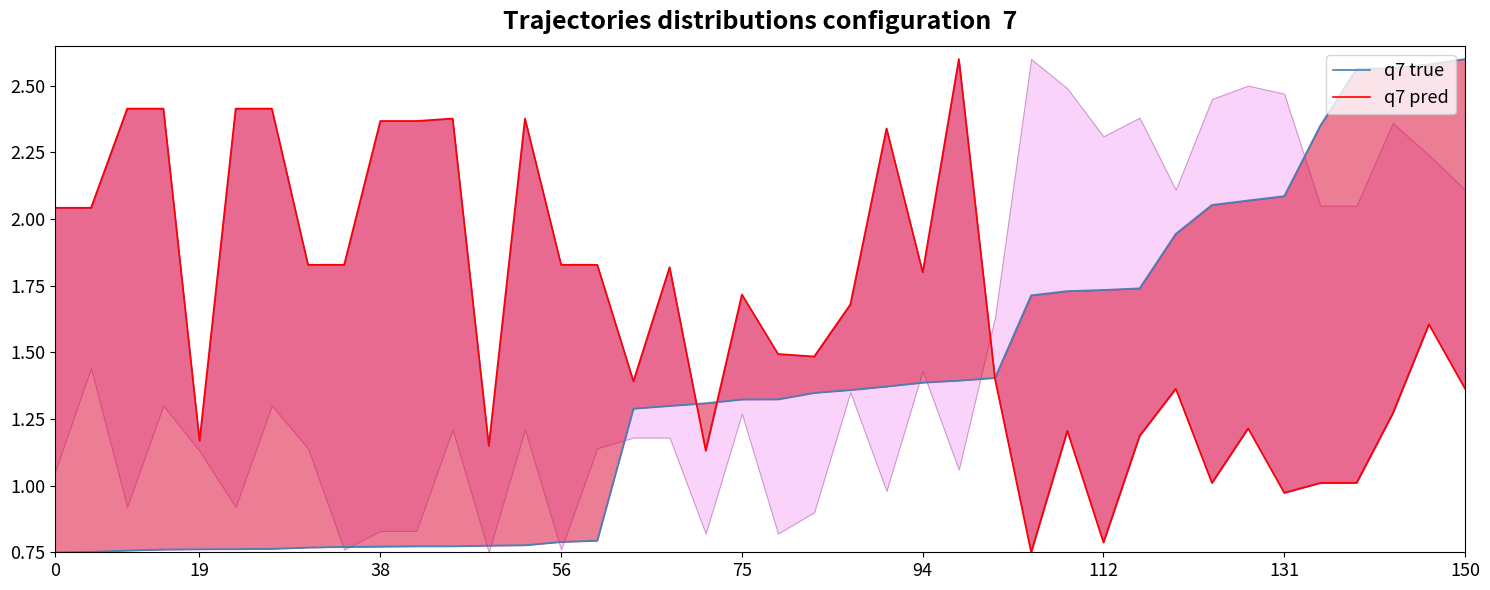

What is the lowest value of the q7 pred series?

0.8